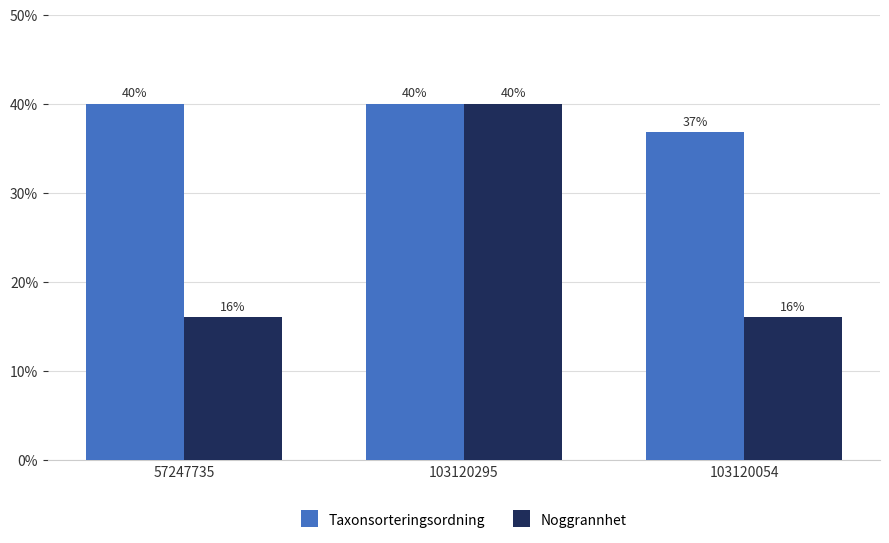

At which label does Taxonsorteringsordning reach its minimum?

103120054